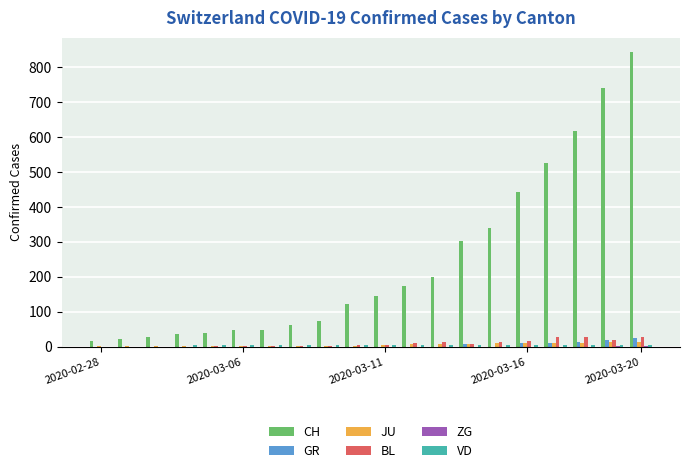

Which series has the largest total across all categories?

CH